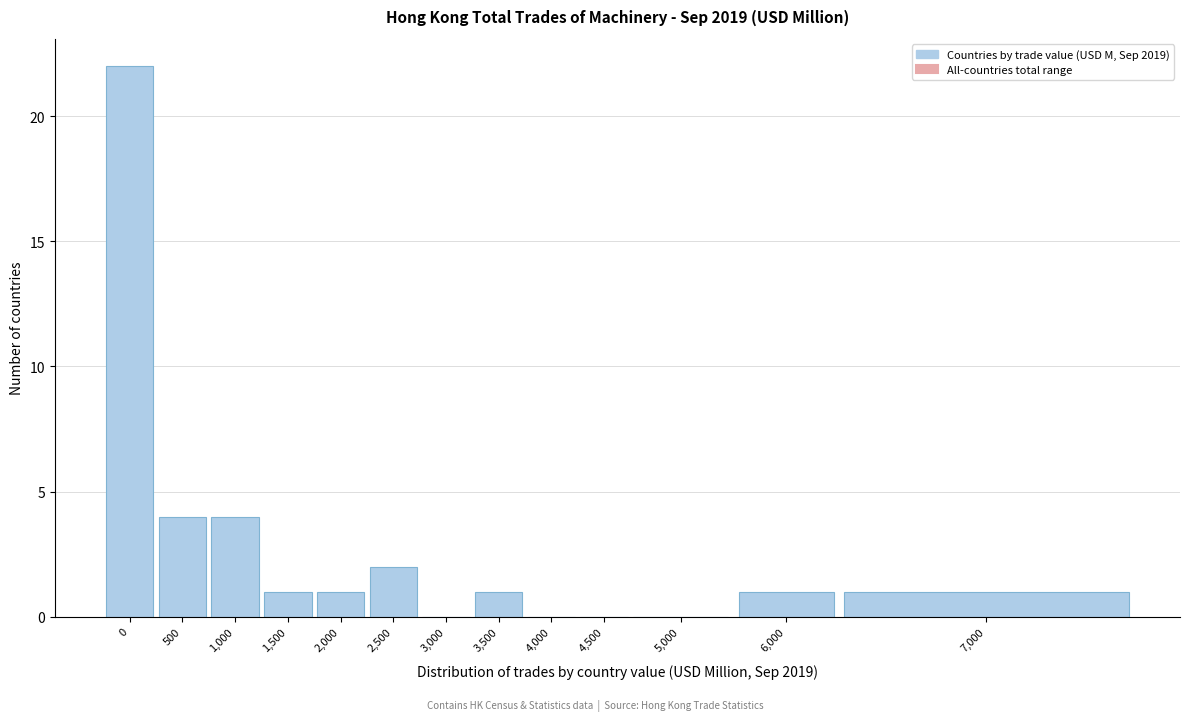

Reading left to right, transcribe all the data shown in this chart.

0=22	500=4	1,000=4	1,500=1	2,000=1	2,500=2	3,000=0	3,500=1	4,000=0	4,500=0	5,000=0	6,000=1	7,000=1